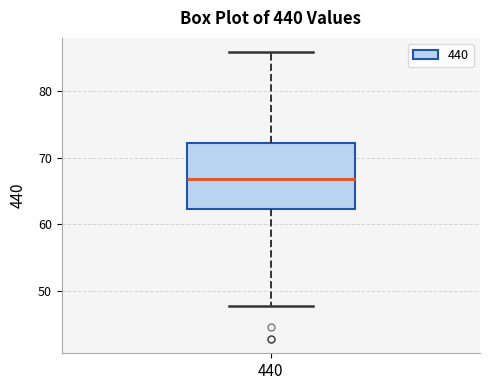

Transcribe this box plot: give where the median line is, the range the box spans, and where the two whiskers end, as read against the y-axis. The values are not printed on the chart, so give them approximately, as read against the axis.

median 67, box 62 to 72, whiskers 48 to 86